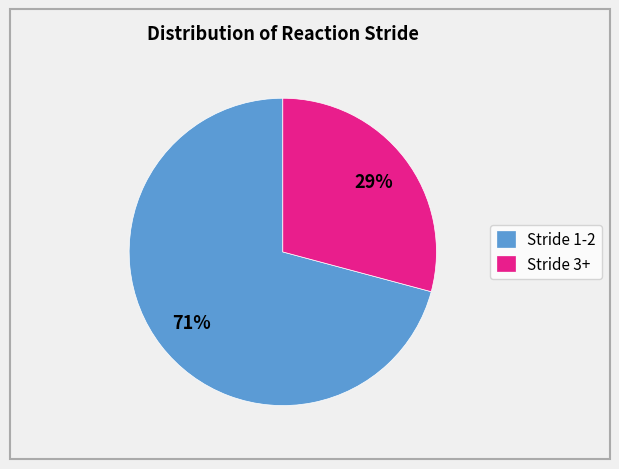

The Stride 1-2 slice represents 81% of the pie. True or false?

False